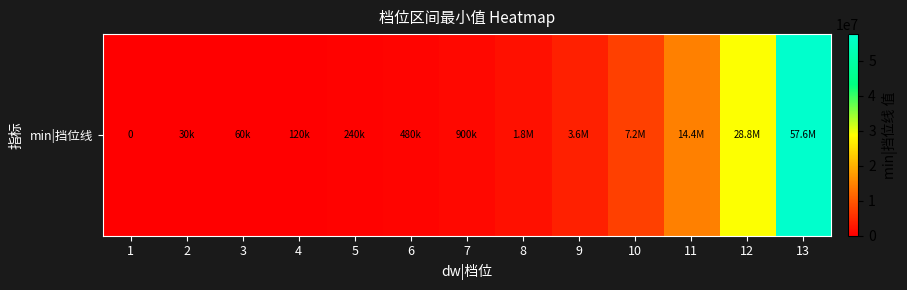

Where does the data first go above 900000?

8